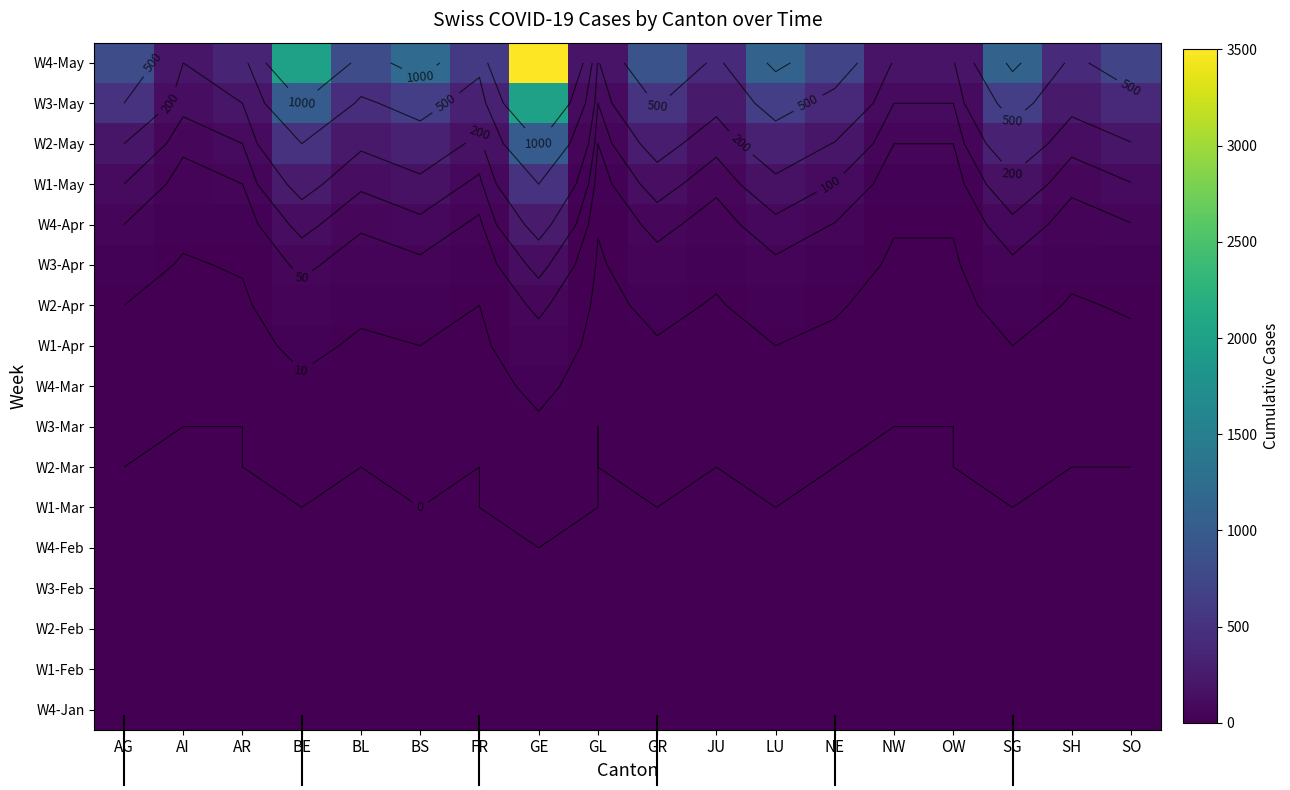

What is the greatest value displayed?

3500